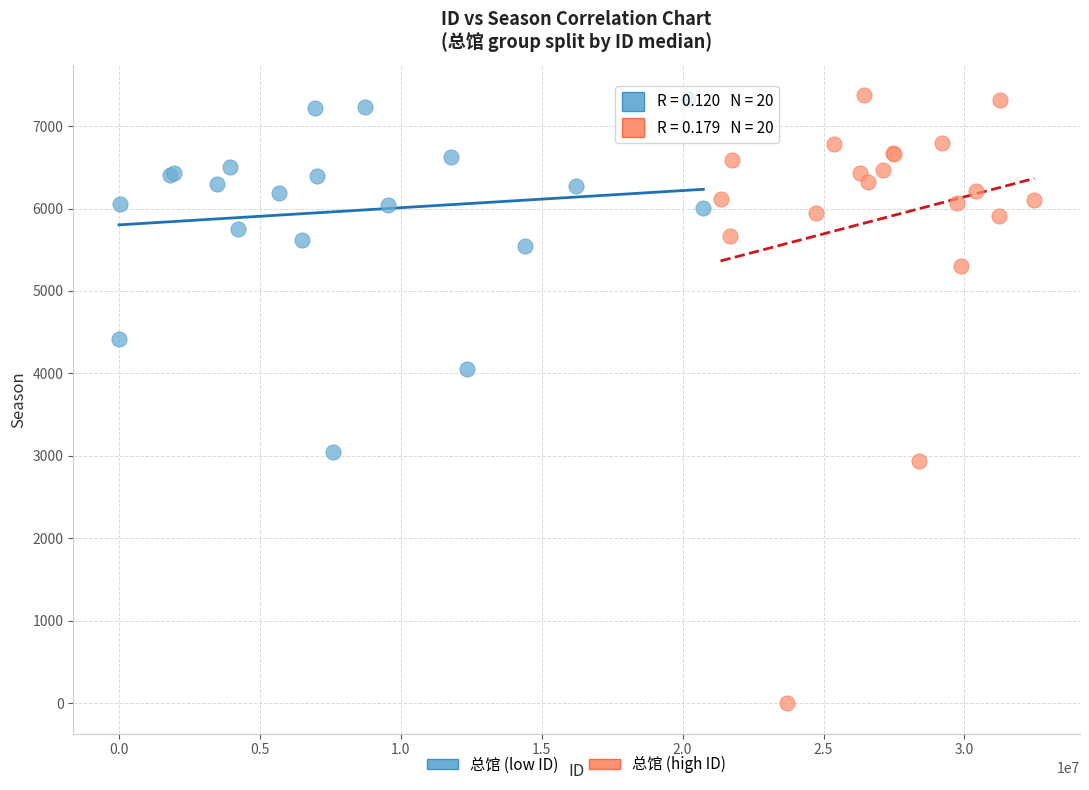

Which series has the widest spread of Y values?

总馆 (high ID)